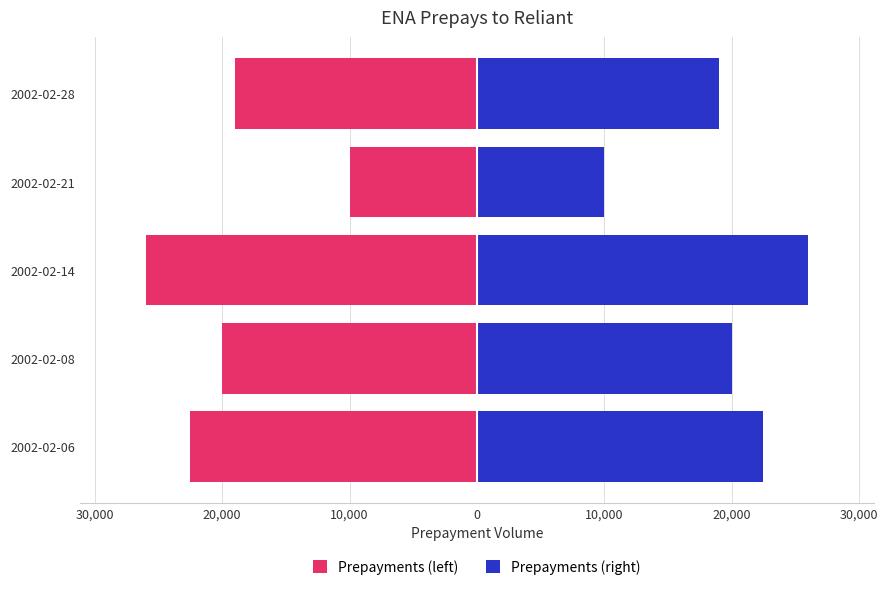

List the series in order of their peak value, lowest first.

Prepayments (left), Prepayments (right)